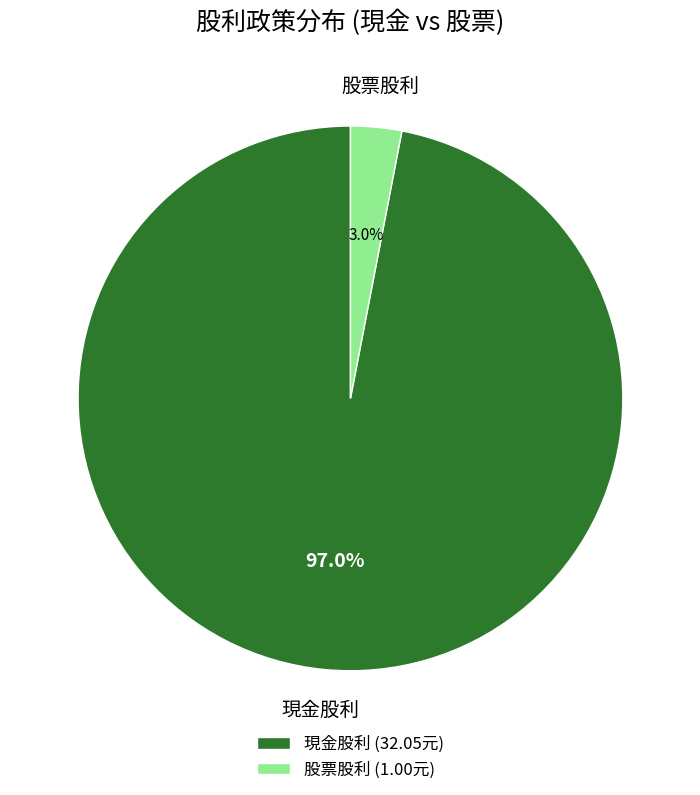

What is the smallest slice in the pie chart?

股票股利 (1.00元)